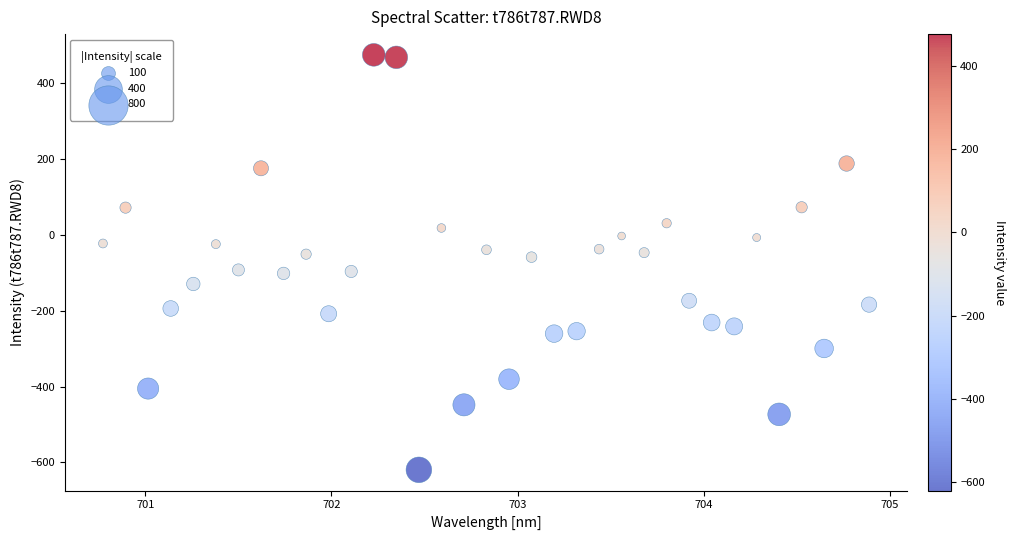

What is the range of X values (max minus min)?

4.1